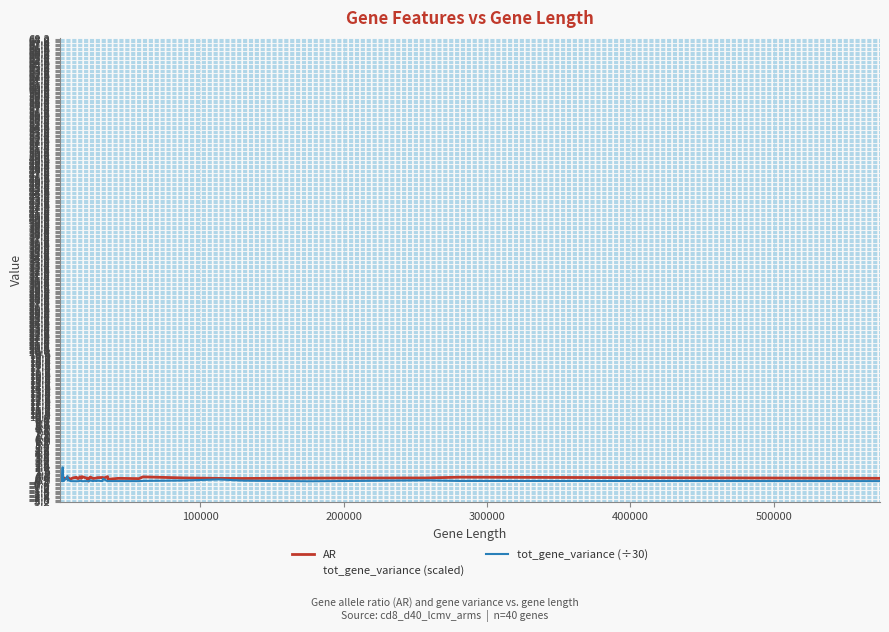

What is the maximum value shown in the chart?

2.2